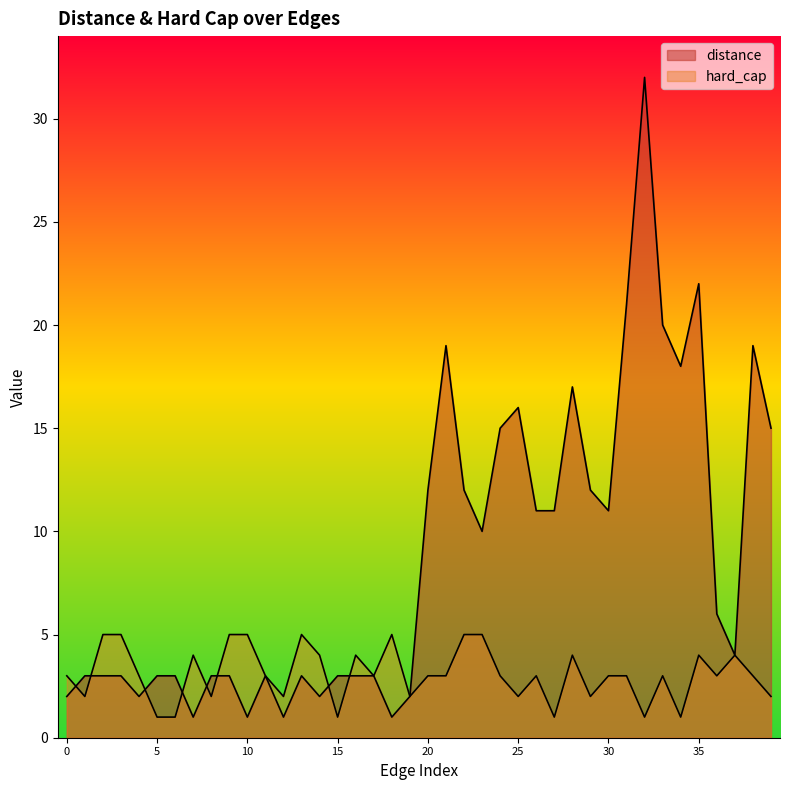

At which label does distance first exceed 4?

20